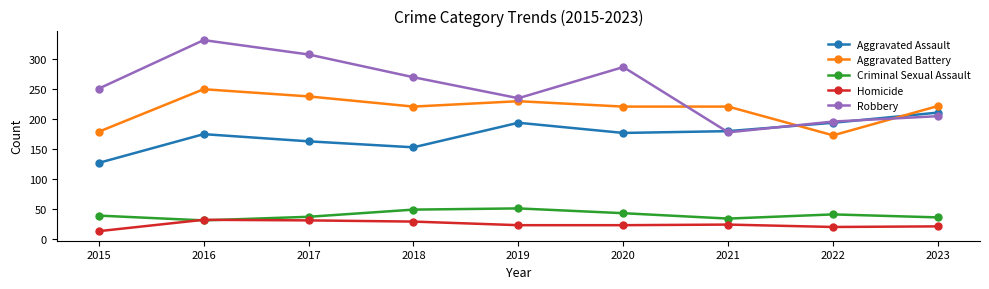

True or false: Criminal Sexual Assault has a value of 49 at 2018.

True